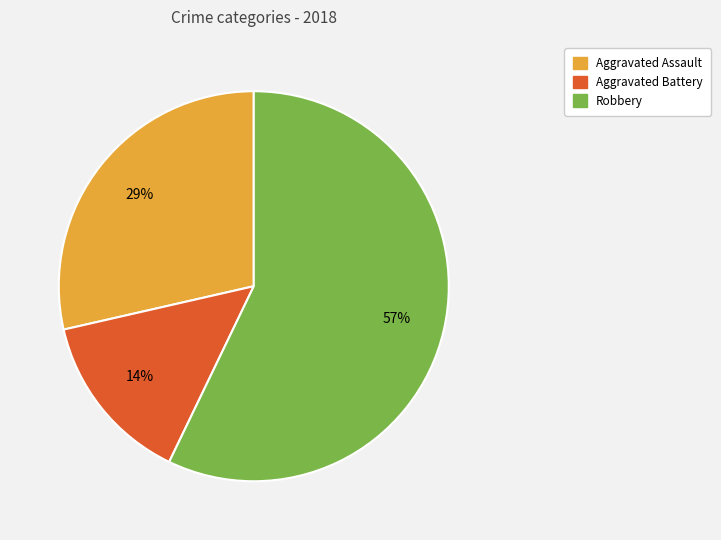

To the nearest percent, what is the difference between the largest and smallest slice percentages?

43%